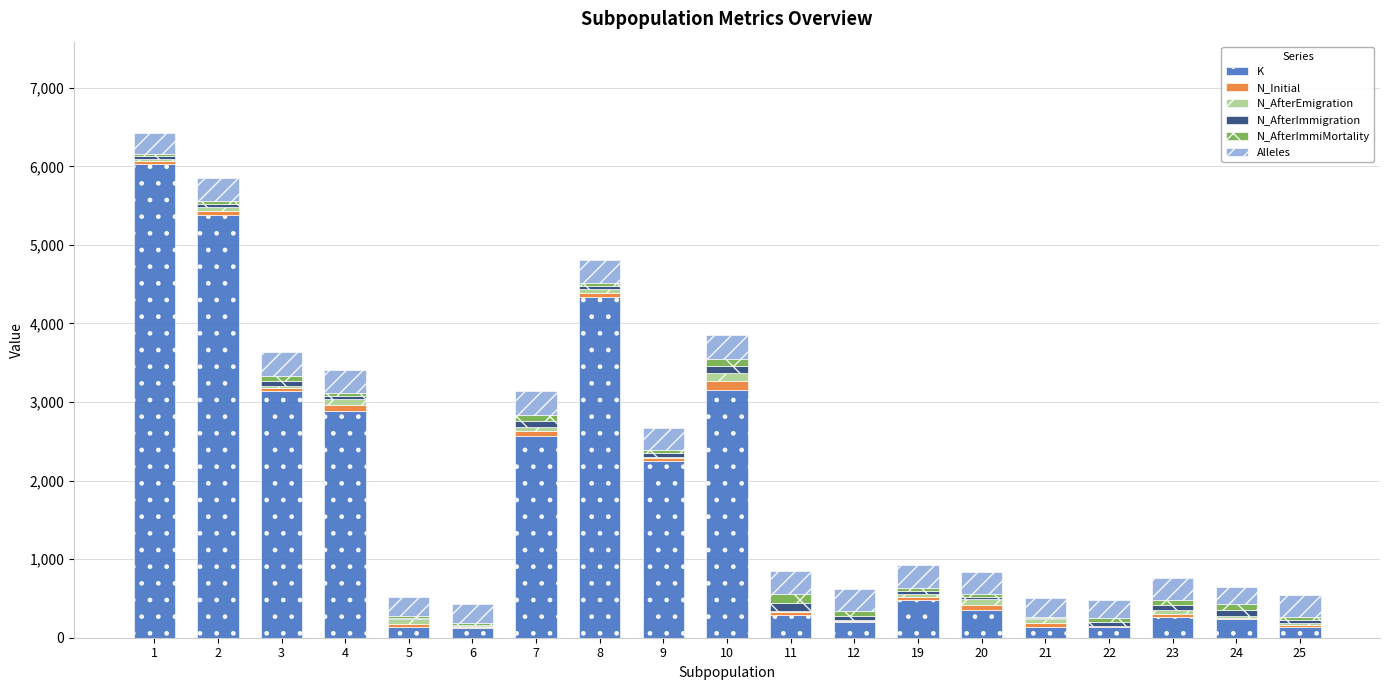

Are the bars grouped side by side (vs. stacked)?

No